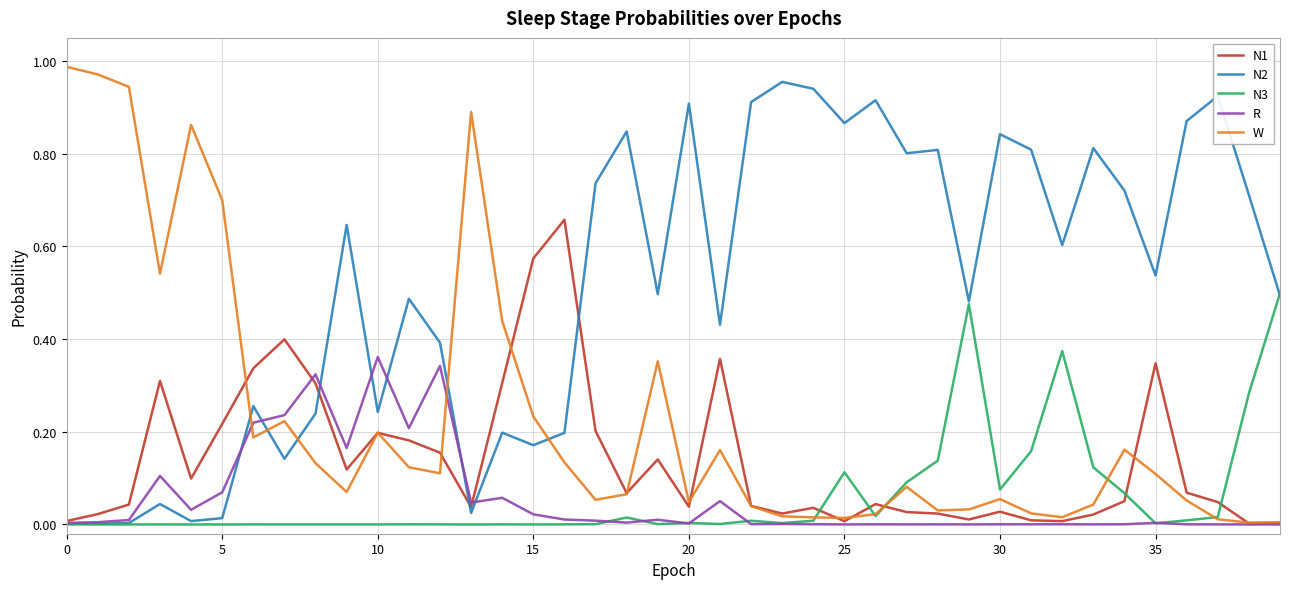

Which series has the largest total across all categories?

N2